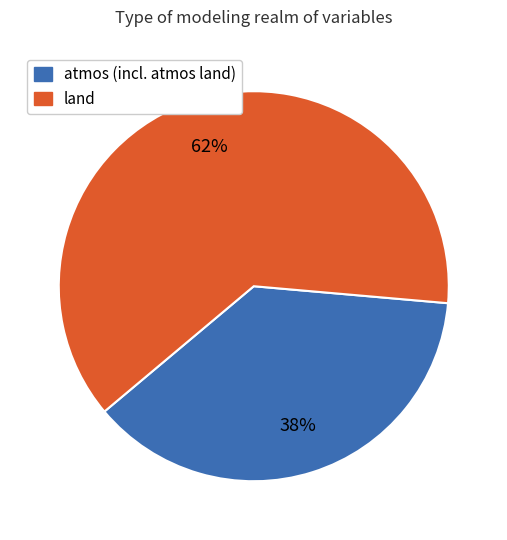

To the nearest percent, what is the average slice percentage?

50%